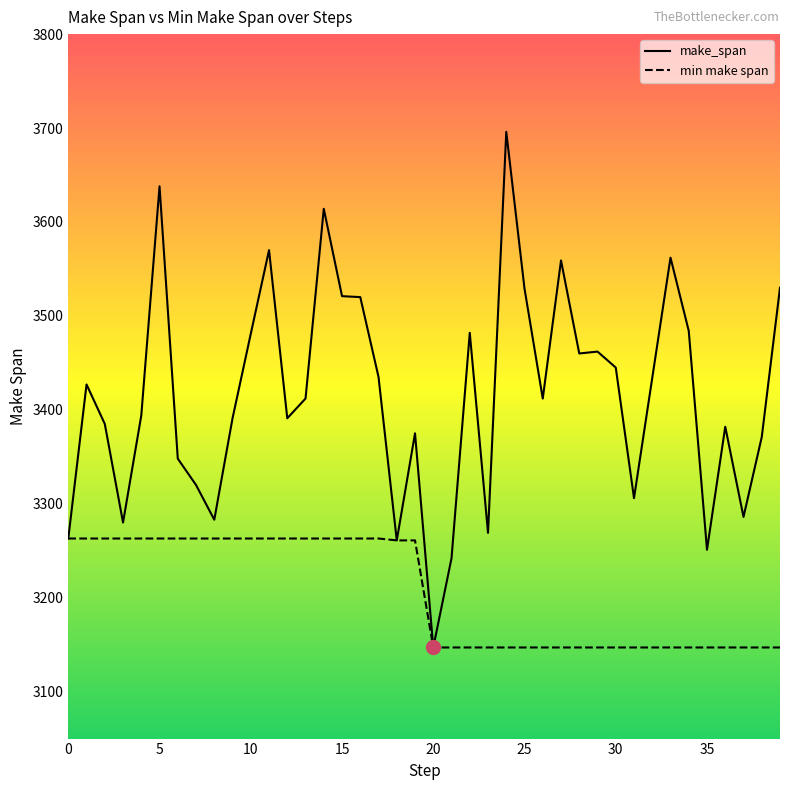

What is the difference between the maximum and second lowest values in the min make span series?

116